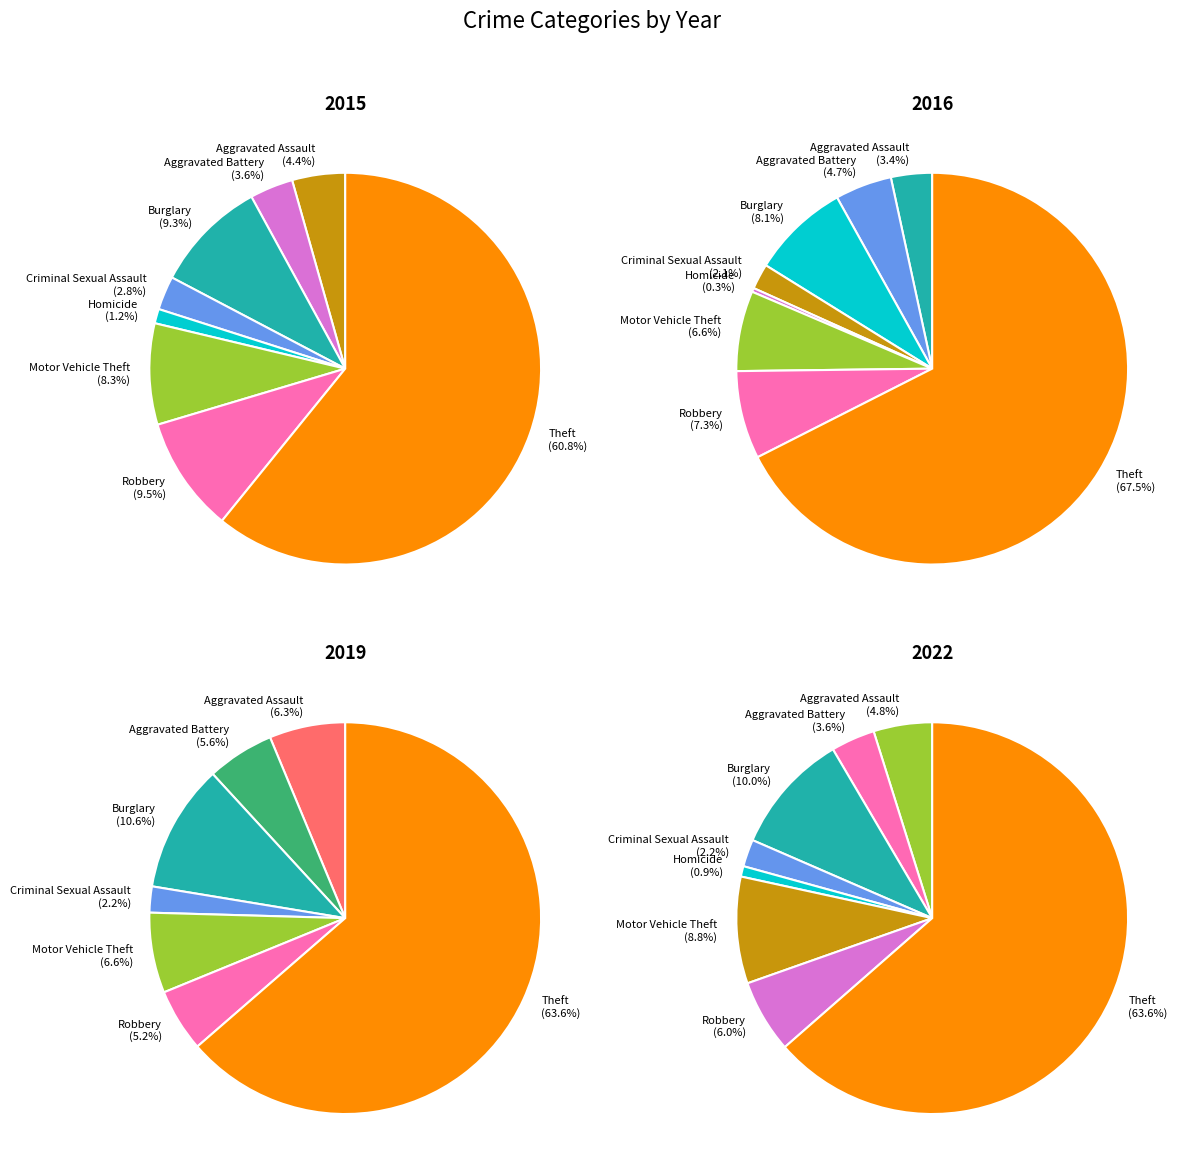

Which category has the biggest portion of the pie?

Theft